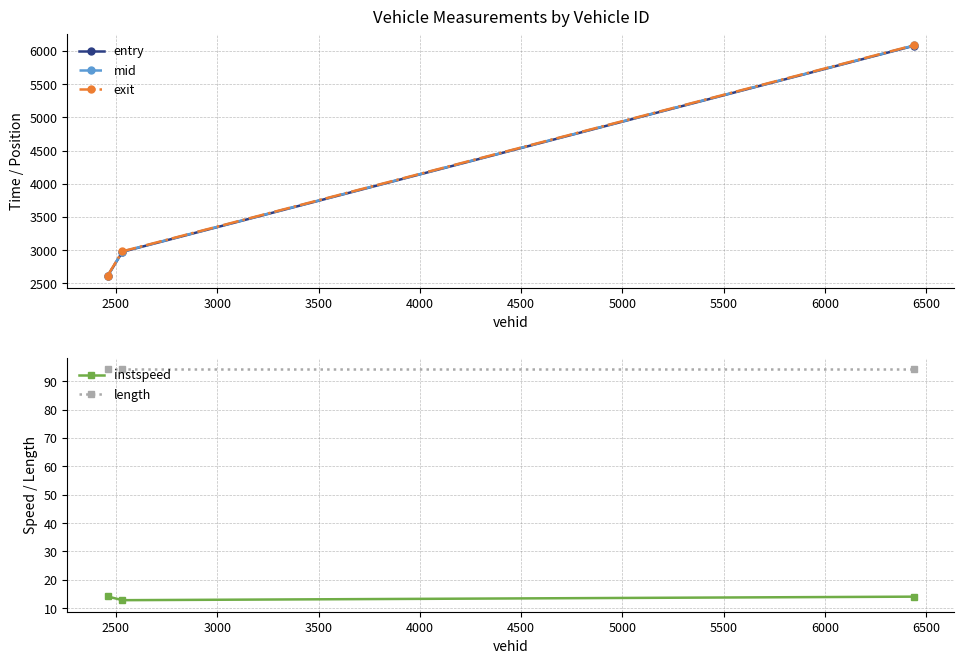

Reading left to right, list all the values displayed in this chart.

entry: 2608.0	2974.0	6080.0
mid: 2611.5	2977.6	6083.5
exit: 2615.4	2981.5	6087.3
instspeed: 14.1	12.8	14.1
length: 94.2	94.2	94.2